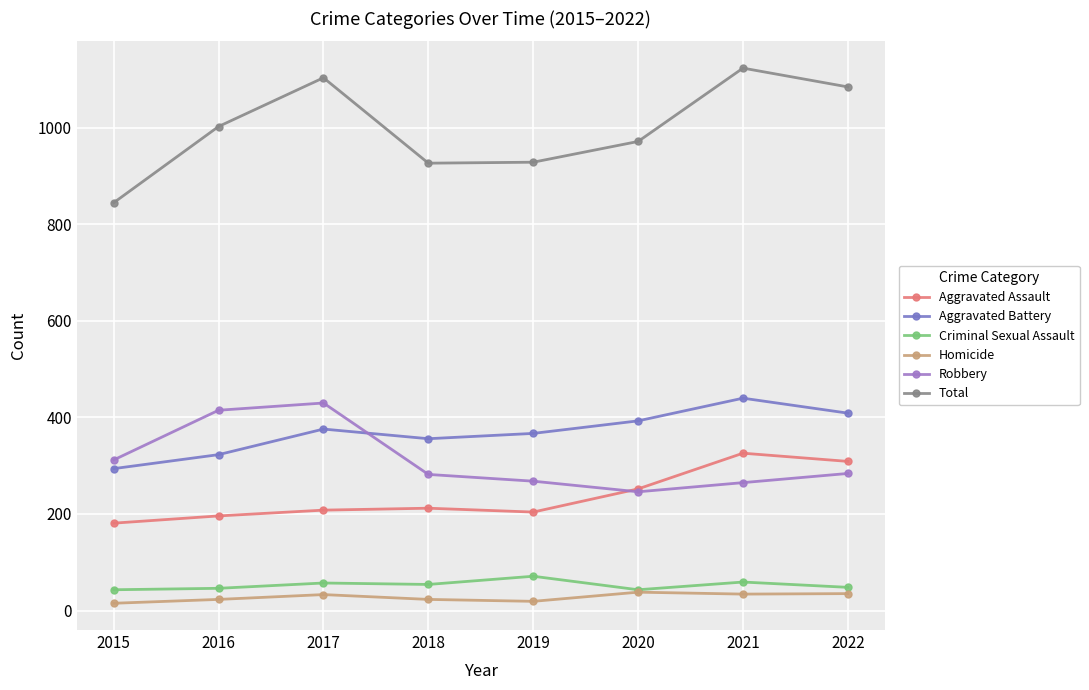

What is the maximum value for Criminal Sexual Assault?

71